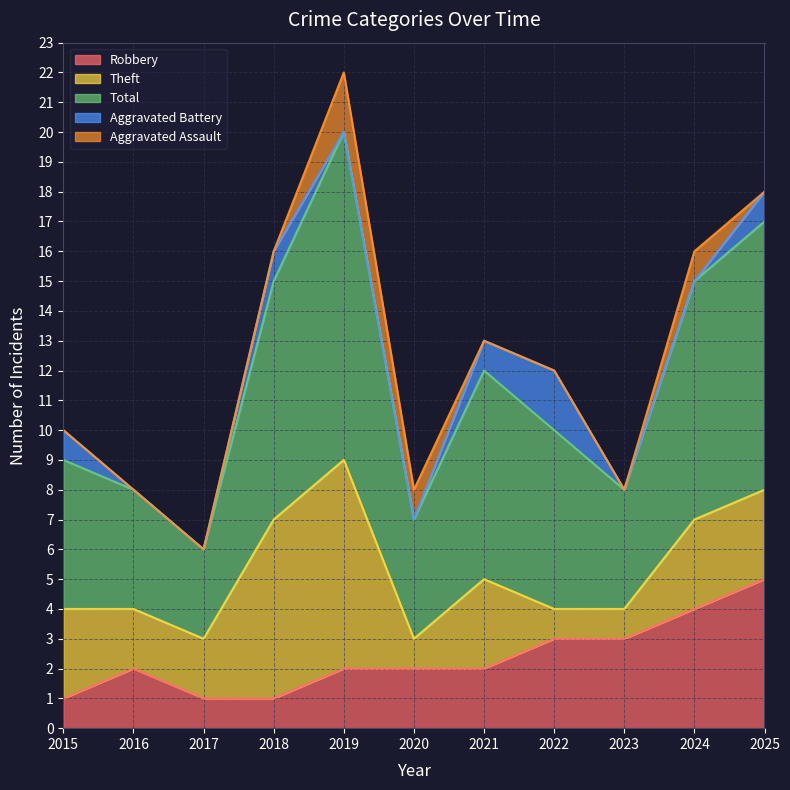

At which category does Aggravated Battery reach its first local peak?

2018